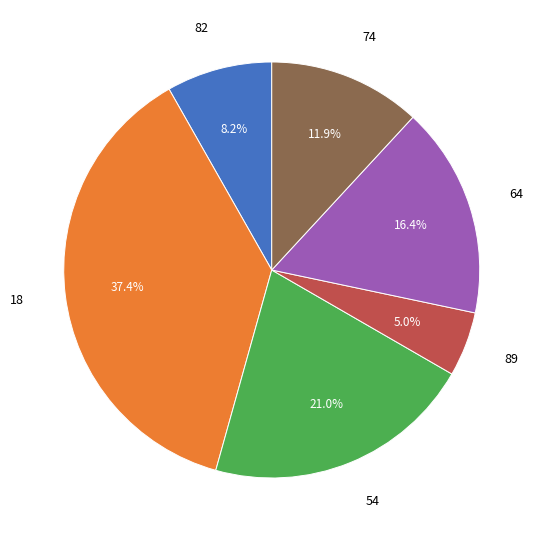

Combined, do 82 and 18 account for over 50%?

No